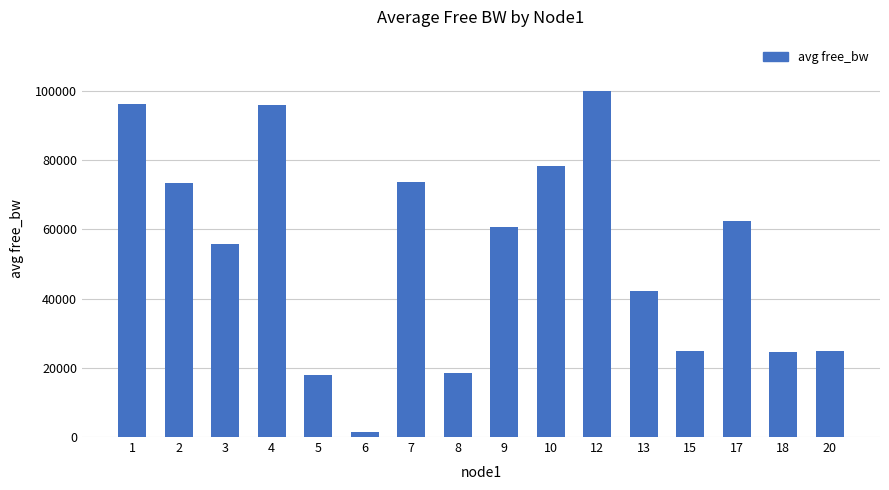

At which category does the chart reach its peak across all series?

12